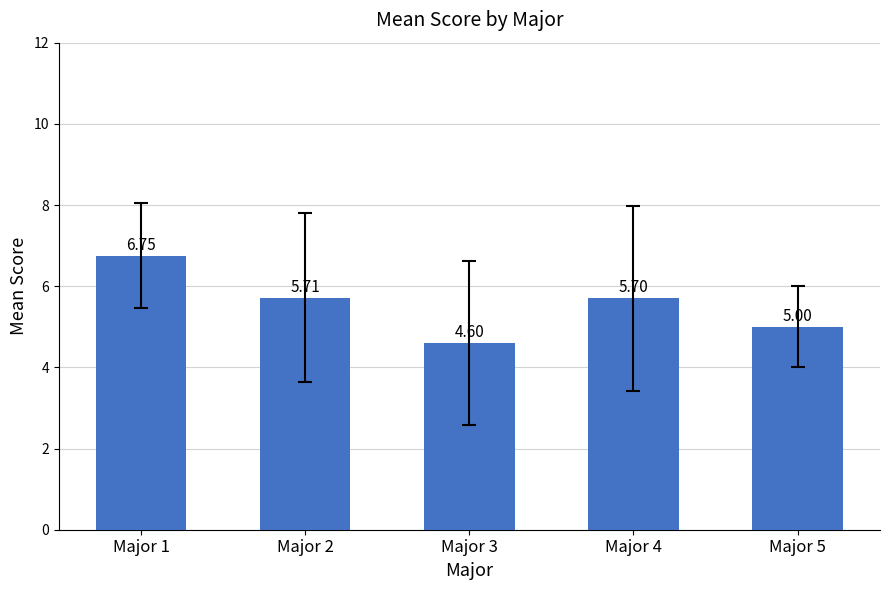

Between Major 2 and Major 3, which is larger?

Major 2